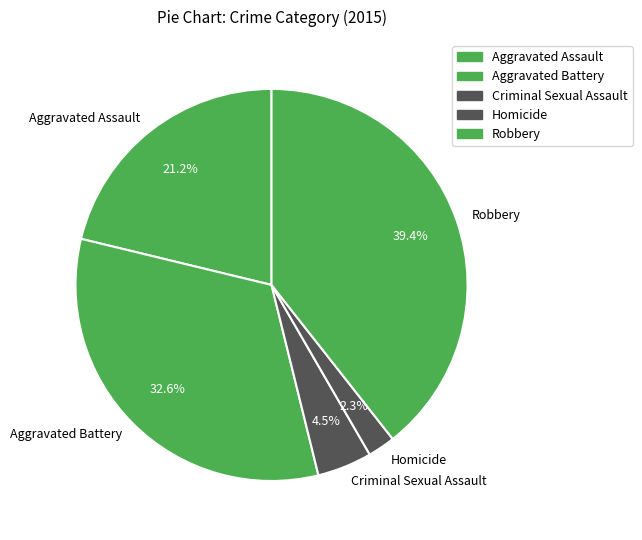

To the nearest percent, what is the average slice percentage?

20%